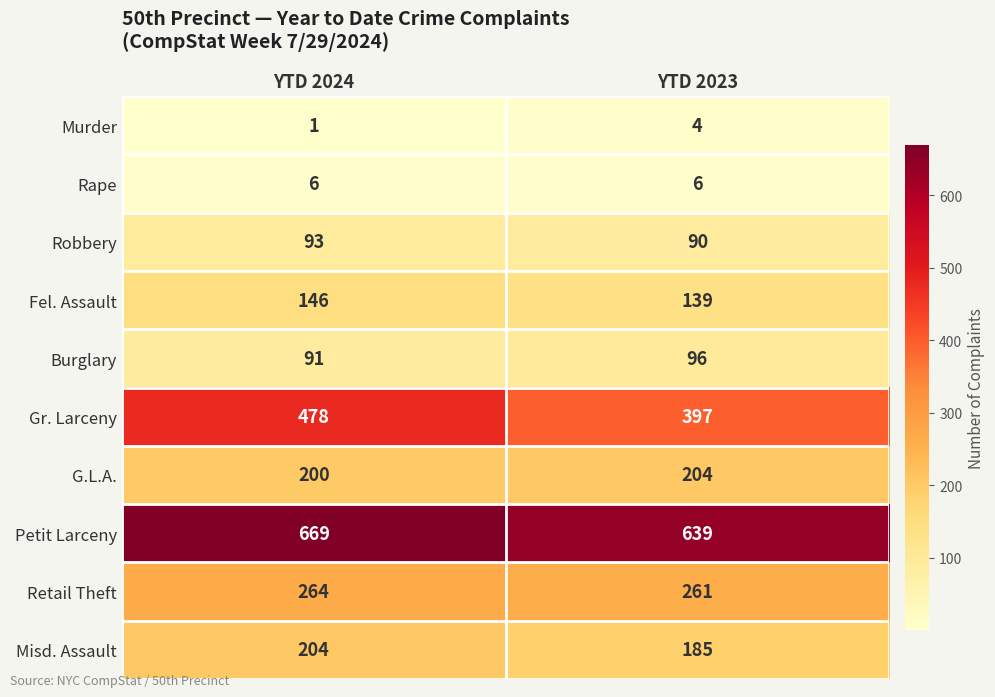

Rank the categories by Robbery value from lowest to highest.

YTD 2023, YTD 2024